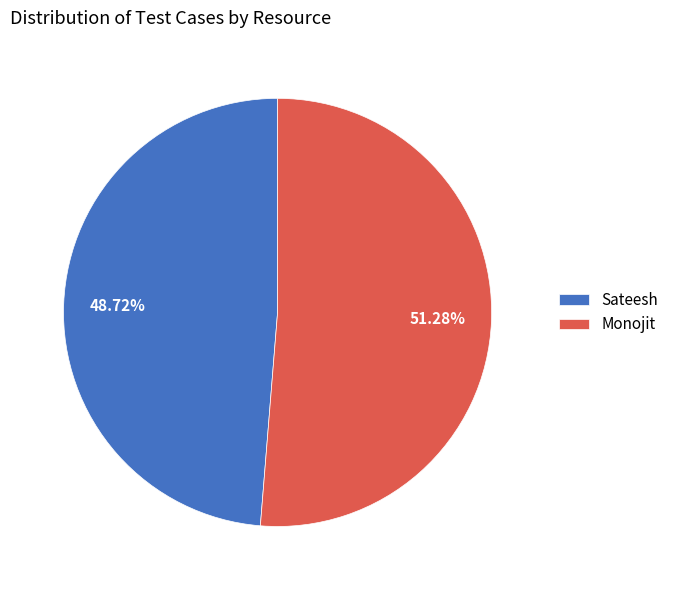

How many segments does this pie chart have?

2